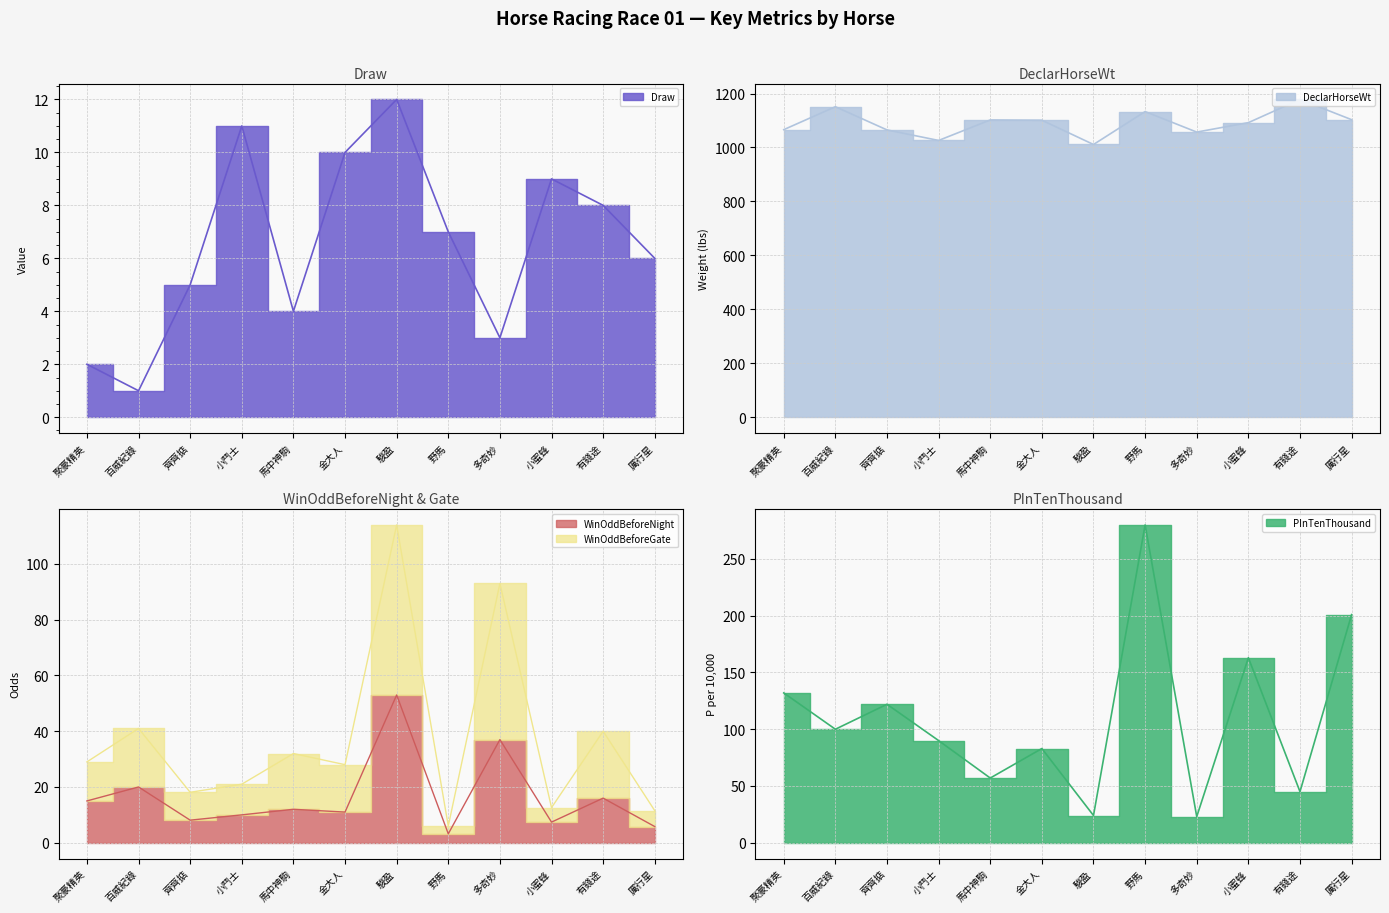

At which label does WinOddBeforeNight first exceed 12?

聚豪精英